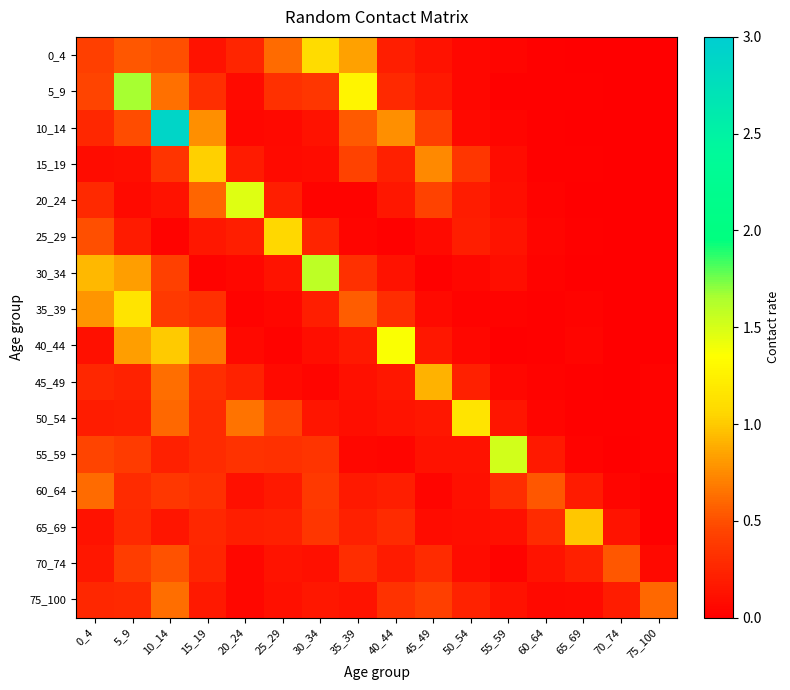

Which label corresponds to the smallest value in the chart?

70_74